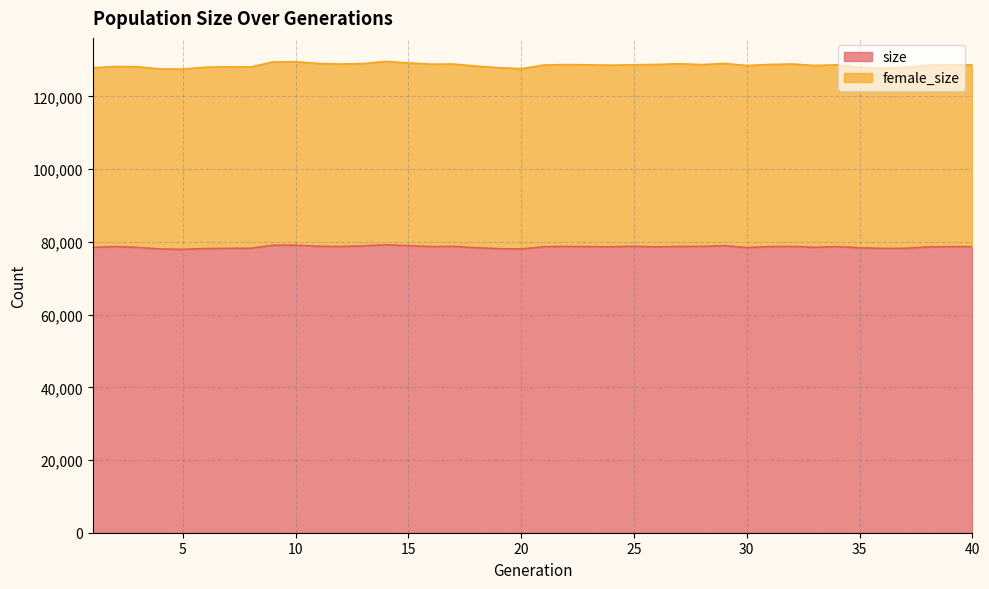

What is the difference between the second highest and minimum values?

1151